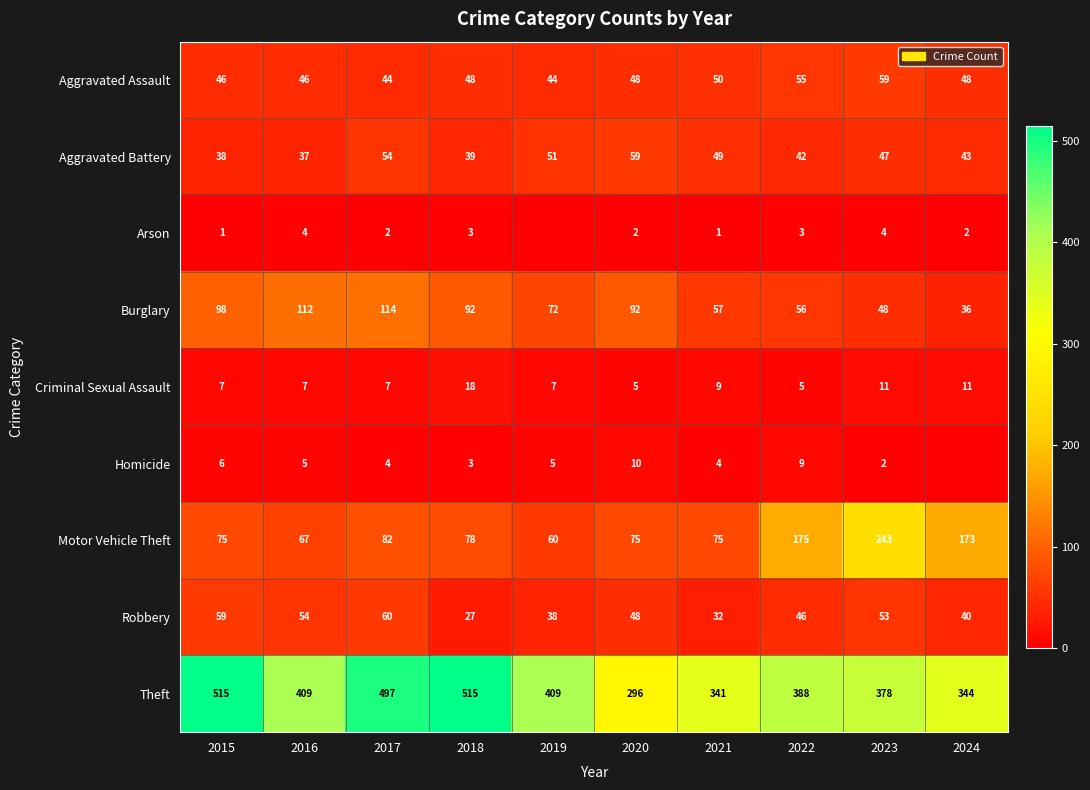

What is the lowest value of the Motor Vehicle Theft series?

60